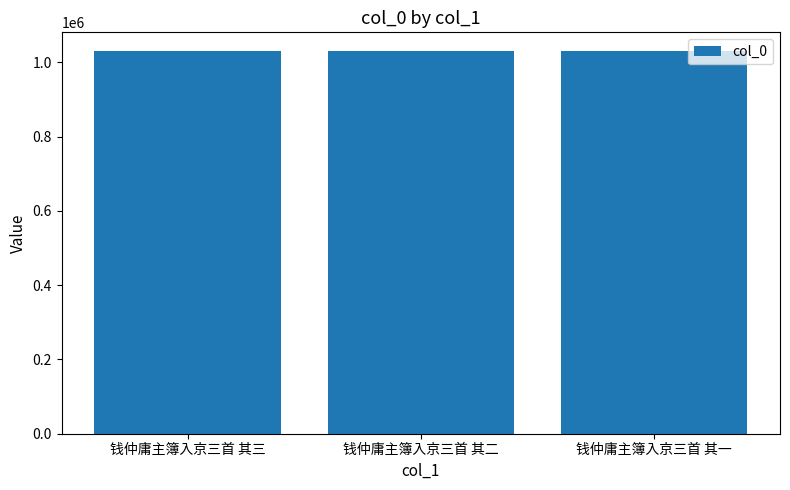

What is the average value?

1029326